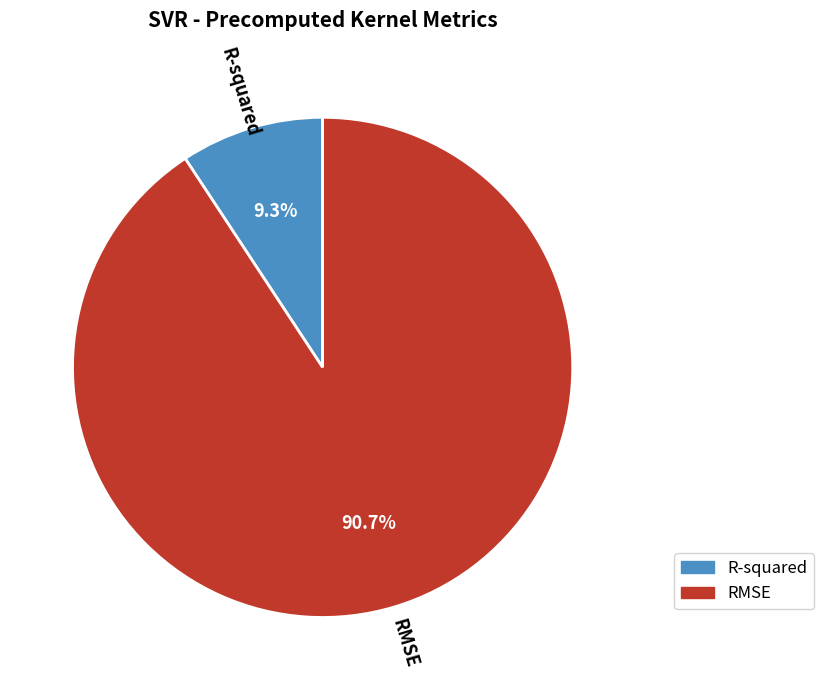

What percentage is the R-squared slice, to the nearest percent?

9%